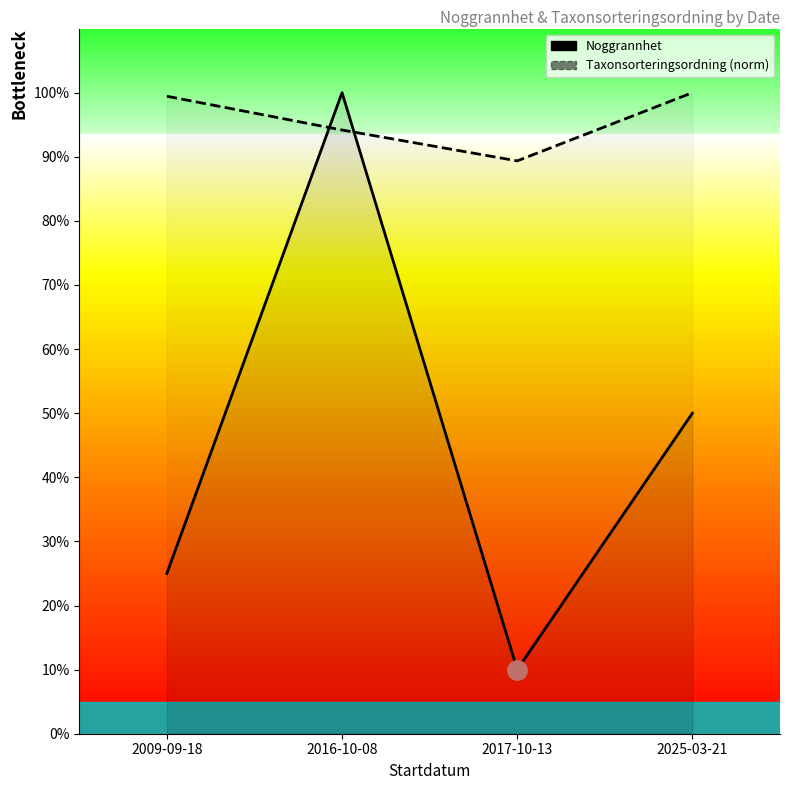

Is the value of Taxonsorteringsordning (norm) at 2009-09-18 greater than the value of Noggrannhet at 2009-09-18?

Yes